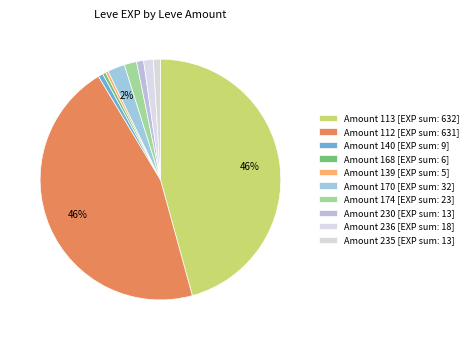

Count the number of slices in the pie.

10